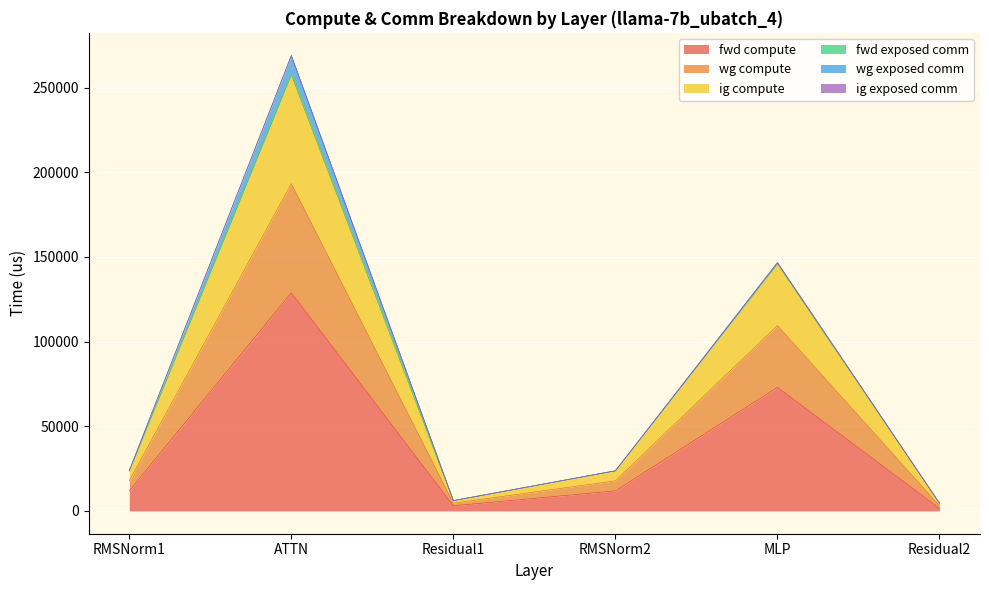

Between RMSNorm1 and MLP, which is larger?

MLP